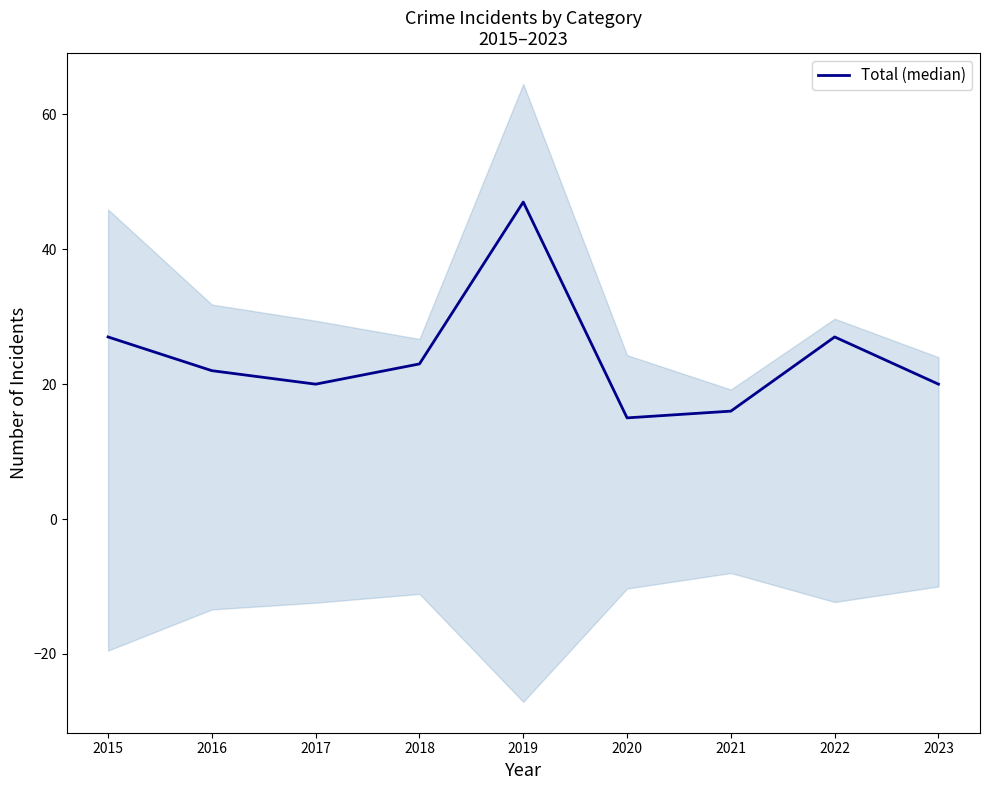

Where does the data first go above 22?

2015